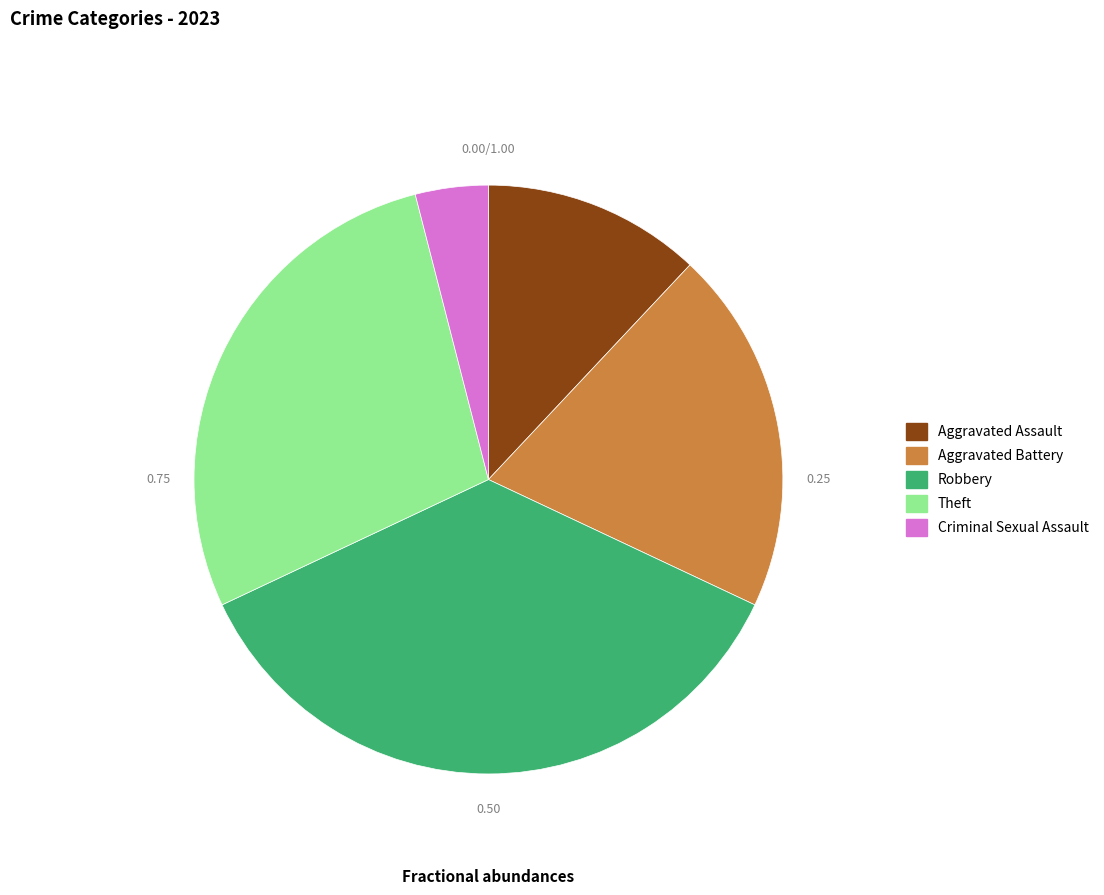

Is there a majority slice in this chart?

No